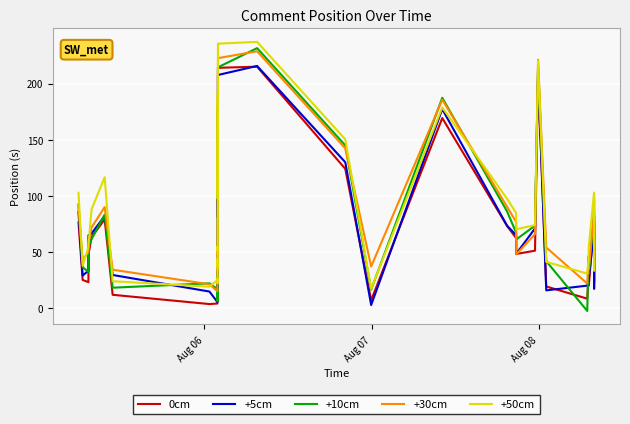

What is the lowest value of the +50cm series?

17.2